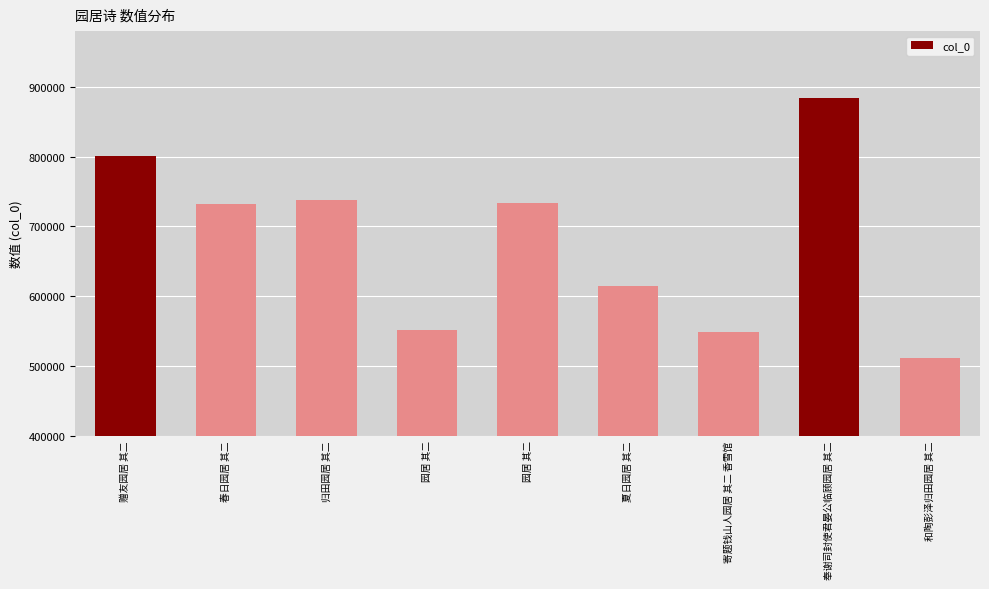

How many values are below 732384?

4